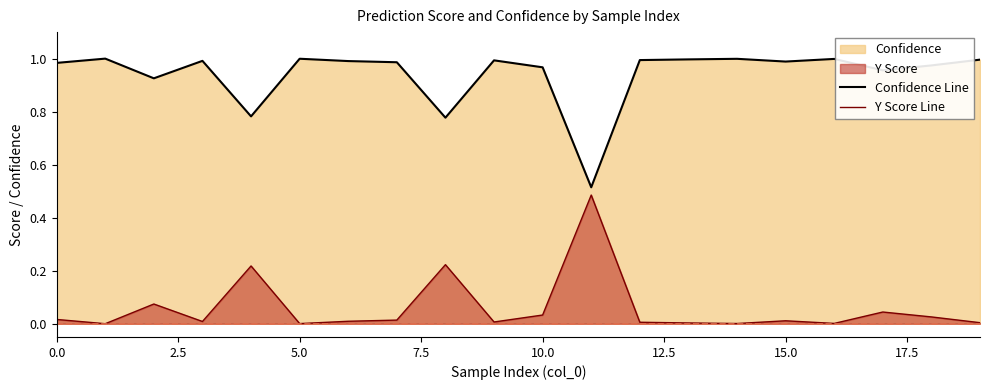

List the series in order of their peak value, lowest first.

Y Score Line, Confidence Line